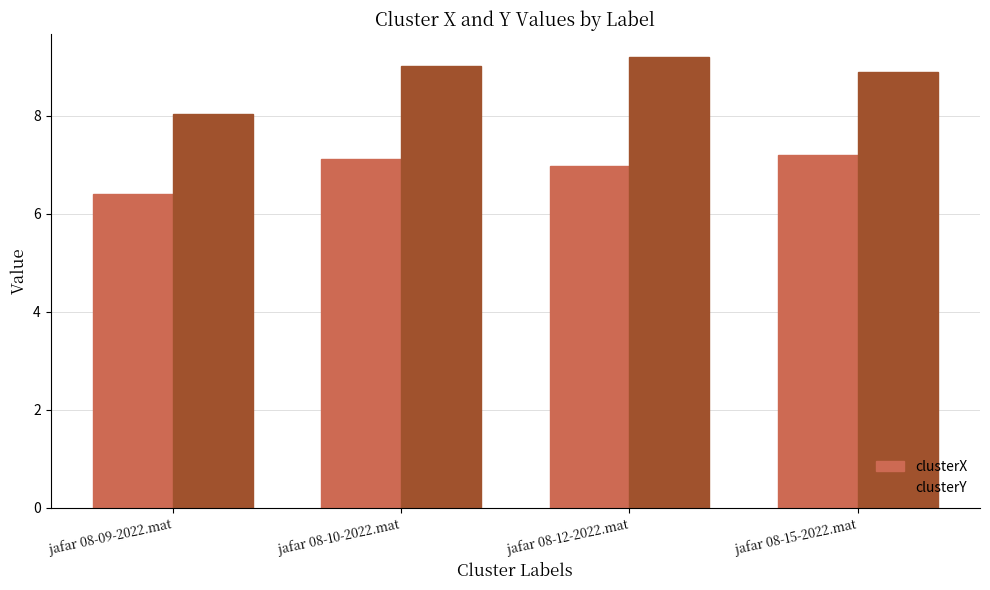

List the series in order of their overall mean, highest first.

clusterY, clusterX